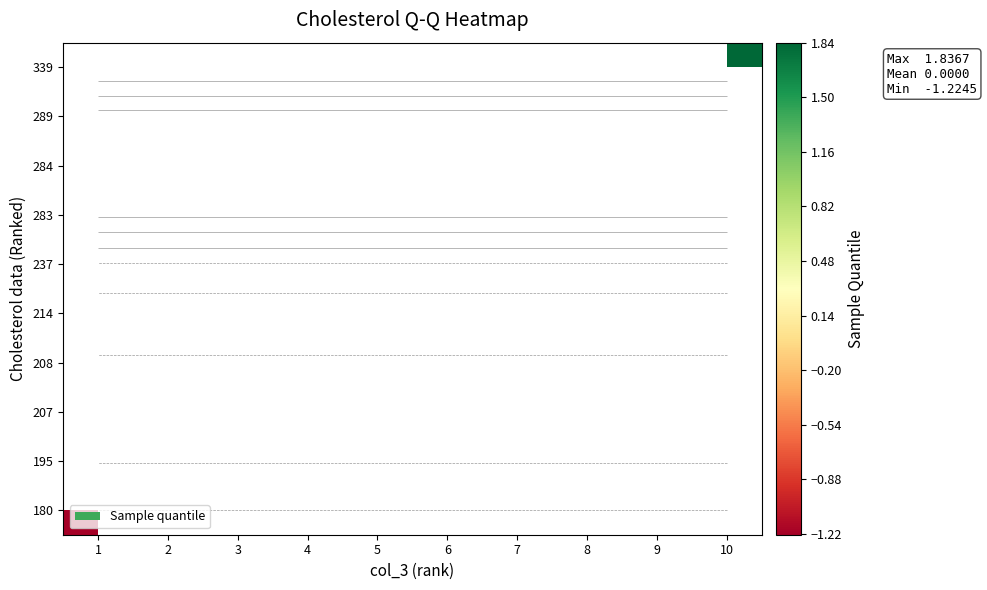

How many data points does each series have?

10